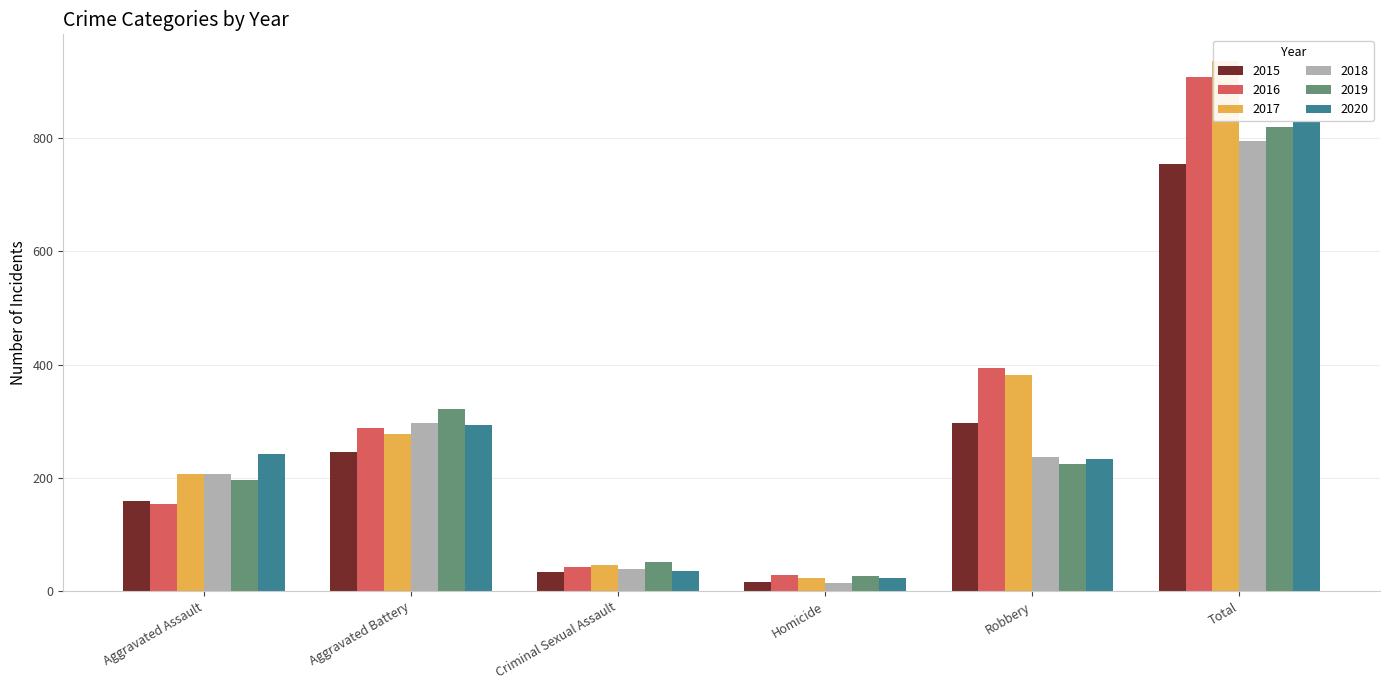

Which series has the largest total across all categories?

2017